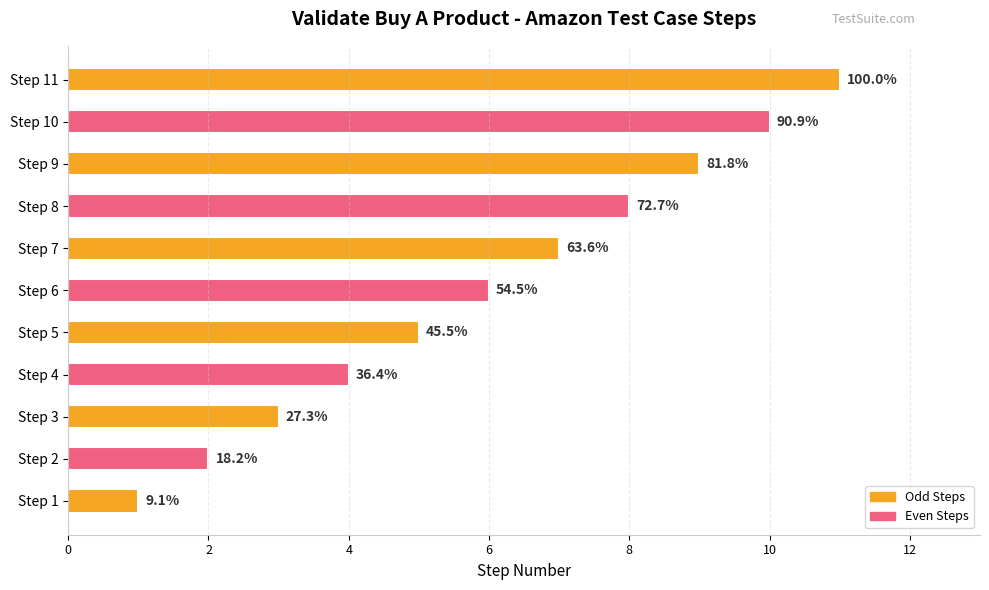

What is the difference between the second highest and minimum values?

9